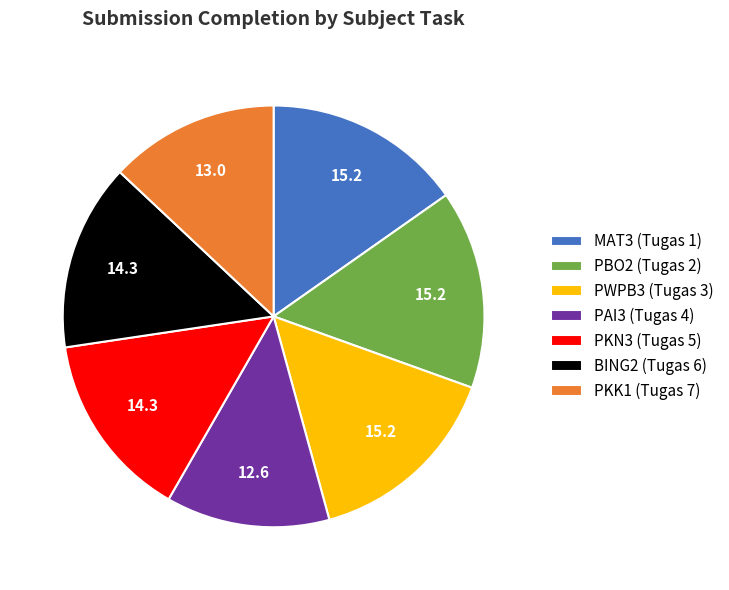

The BING2 (Tugas 6) slice represents 14% of the pie. True or false?

True